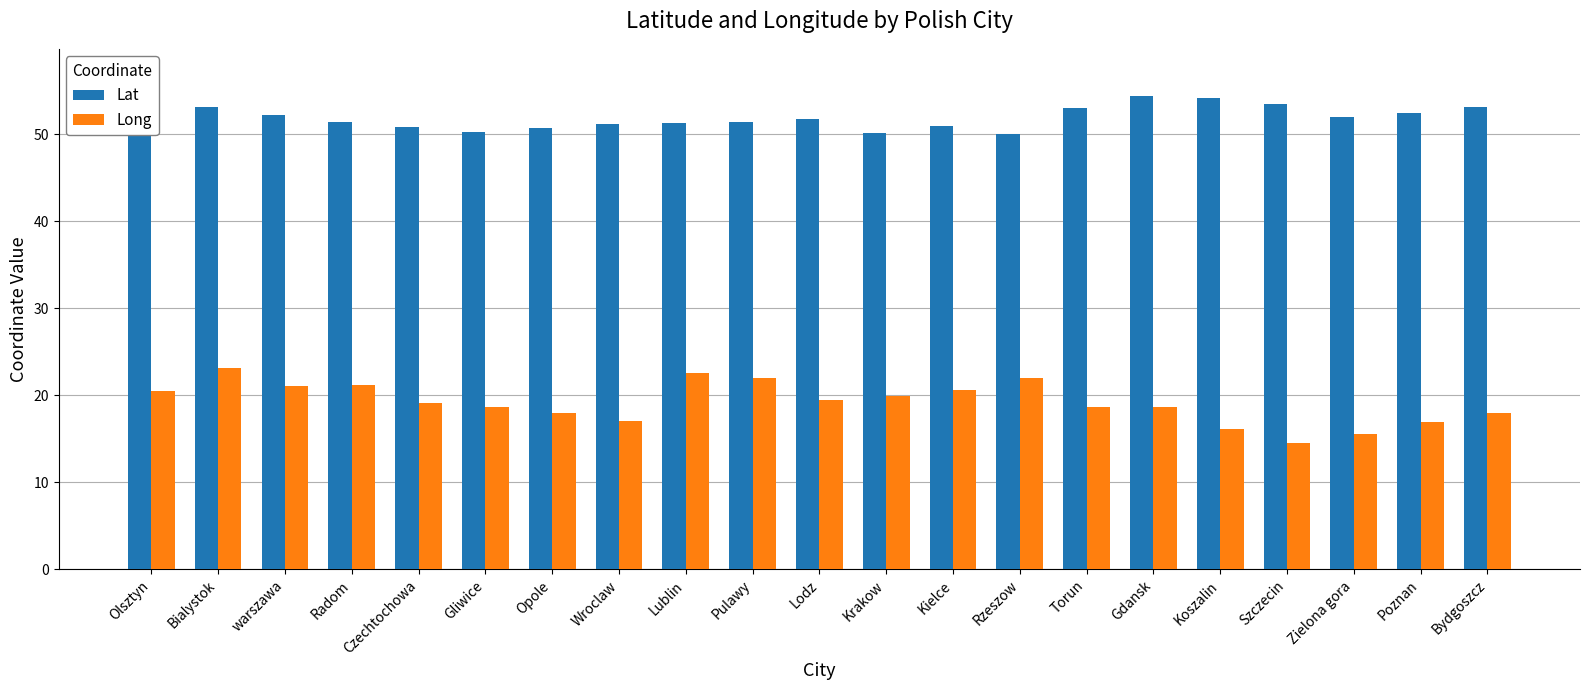

What is the total value across all series at Koszalin?

70.4